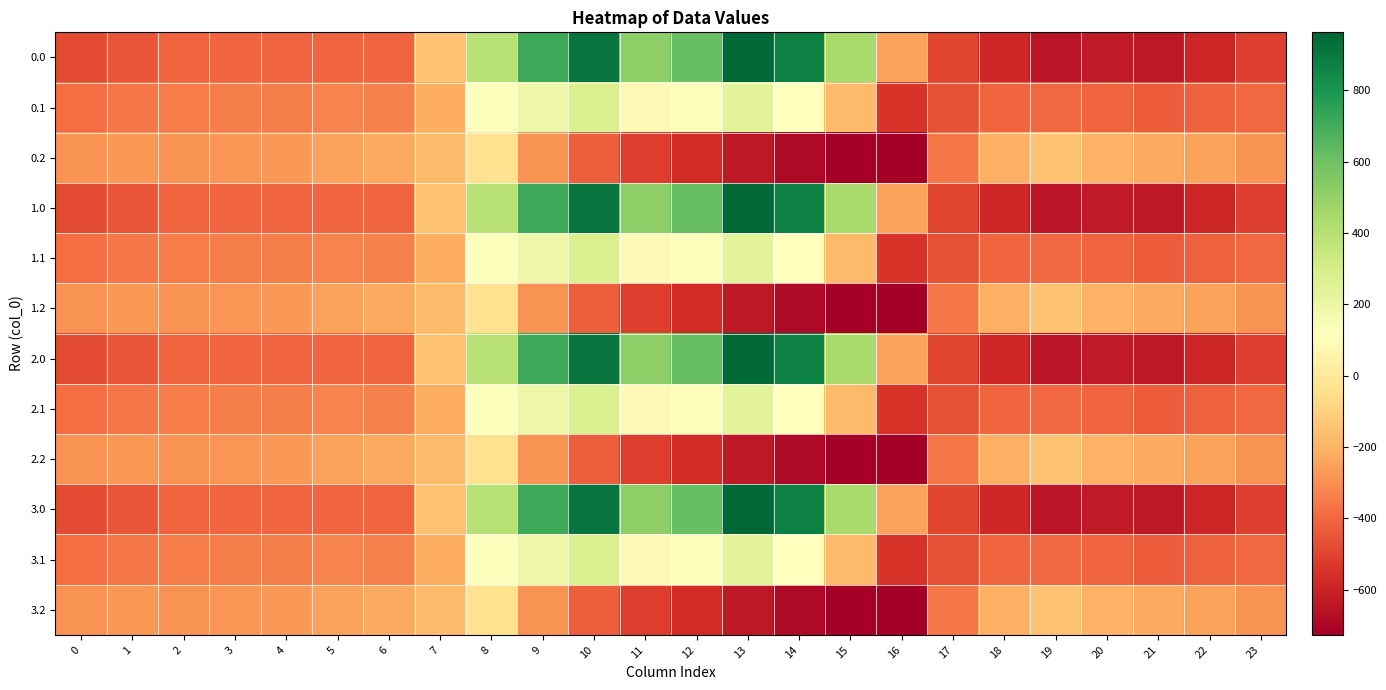

Reading right to left, what are all the values shown in this chart?

0.0: 23=-511.3	22=-592.3	21=-638.4	20=-629.9	19=-649.2	18=-586.7	17=-494.8	16=-250.9	15=443.0	14=870.3	13=962.7	12=619.4	11=516.0	10=916.2	9=716.9	8=395.3	7=-150.1	6=-408.0	5=-403.8	4=-404.9	3=-404.4	2=-410.3	1=-449.5	0=-482.0
0.1: 23=-399.4	22=-419.9	21=-432.4	20=-414.5	19=-400.2	18=-405.4	17=-466.6	16=-547.3	15=-173.1	14=113.7	13=241.5	12=134.6	11=87.0	10=274.1	9=191.1	8=125.2	7=-217.1	6=-332.2	5=-325.7	4=-339.6	3=-342.7	2=-347.9	1=-361.1	0=-384.6
0.2: 23=-287.5	22=-247.4	21=-226.4	20=-199.2	19=-151.0	18=-210.0	17=-362.4	16=-726.6	15=-725.8	14=-687.4	13=-640.4	12=-571.2	11=-520.6	10=-423.5	9=-288.5	8=-35.3	7=-176.6	6=-228.8	5=-245.0	4=-274.4	3=-281.0	2=-285.5	1=-272.7	0=-287.1
1.0: 23=-511.3	22=-592.3	21=-638.4	20=-629.9	19=-649.2	18=-586.7	17=-494.8	16=-250.9	15=443.0	14=870.3	13=962.7	12=619.4	11=516.0	10=916.2	9=716.9	8=395.3	7=-150.1	6=-408.0	5=-403.8	4=-404.9	3=-404.4	2=-410.3	1=-449.5	0=-482.0
1.1: 23=-399.4	22=-419.9	21=-432.4	20=-414.5	19=-400.2	18=-405.4	17=-466.6	16=-547.3	15=-173.1	14=113.7	13=241.5	12=134.6	11=87.0	10=274.1	9=191.1	8=125.2	7=-217.1	6=-332.2	5=-325.7	4=-339.6	3=-342.7	2=-347.9	1=-361.1	0=-384.6
1.2: 23=-287.5	22=-247.4	21=-226.4	20=-199.2	19=-151.0	18=-210.0	17=-362.4	16=-726.6	15=-725.8	14=-687.4	13=-640.4	12=-571.2	11=-520.6	10=-423.5	9=-288.5	8=-35.3	7=-176.6	6=-228.8	5=-245.0	4=-274.4	3=-281.0	2=-285.5	1=-272.7	0=-287.1
2.0: 23=-511.3	22=-592.3	21=-638.4	20=-629.9	19=-649.2	18=-586.7	17=-494.8	16=-250.9	15=443.0	14=870.3	13=962.7	12=619.4	11=516.0	10=916.2	9=716.9	8=395.3	7=-150.1	6=-408.0	5=-403.8	4=-404.9	3=-404.4	2=-410.3	1=-449.5	0=-482.0
2.1: 23=-399.4	22=-419.9	21=-432.4	20=-414.5	19=-400.2	18=-405.4	17=-466.6	16=-547.3	15=-173.1	14=113.7	13=241.5	12=134.6	11=87.0	10=274.1	9=191.1	8=125.2	7=-217.1	6=-332.2	5=-325.7	4=-339.6	3=-342.7	2=-347.9	1=-361.1	0=-384.6
2.2: 23=-287.5	22=-247.4	21=-226.4	20=-199.2	19=-151.0	18=-210.0	17=-362.4	16=-726.6	15=-725.8	14=-687.4	13=-640.4	12=-571.2	11=-520.6	10=-423.5	9=-288.5	8=-35.3	7=-176.6	6=-228.8	5=-245.0	4=-274.4	3=-281.0	2=-285.5	1=-272.7	0=-287.1
3.0: 23=-511.3	22=-592.3	21=-638.4	20=-629.9	19=-649.2	18=-586.7	17=-494.8	16=-250.9	15=443.0	14=870.3	13=962.7	12=619.4	11=516.0	10=916.2	9=716.9	8=395.3	7=-150.1	6=-408.0	5=-403.8	4=-404.9	3=-404.4	2=-410.3	1=-449.5	0=-482.0
3.1: 23=-399.4	22=-419.9	21=-432.4	20=-414.5	19=-400.2	18=-405.4	17=-466.6	16=-547.3	15=-173.1	14=113.7	13=241.5	12=134.6	11=87.0	10=274.1	9=191.1	8=125.2	7=-217.1	6=-332.2	5=-325.7	4=-339.6	3=-342.7	2=-347.9	1=-361.1	0=-384.6
3.2: 23=-287.5	22=-247.4	21=-226.4	20=-199.2	19=-151.0	18=-210.0	17=-362.4	16=-726.6	15=-725.8	14=-687.4	13=-640.4	12=-571.2	11=-520.6	10=-423.5	9=-288.5	8=-35.3	7=-176.6	6=-228.8	5=-245.0	4=-274.4	3=-281.0	2=-285.5	1=-272.7	0=-287.1